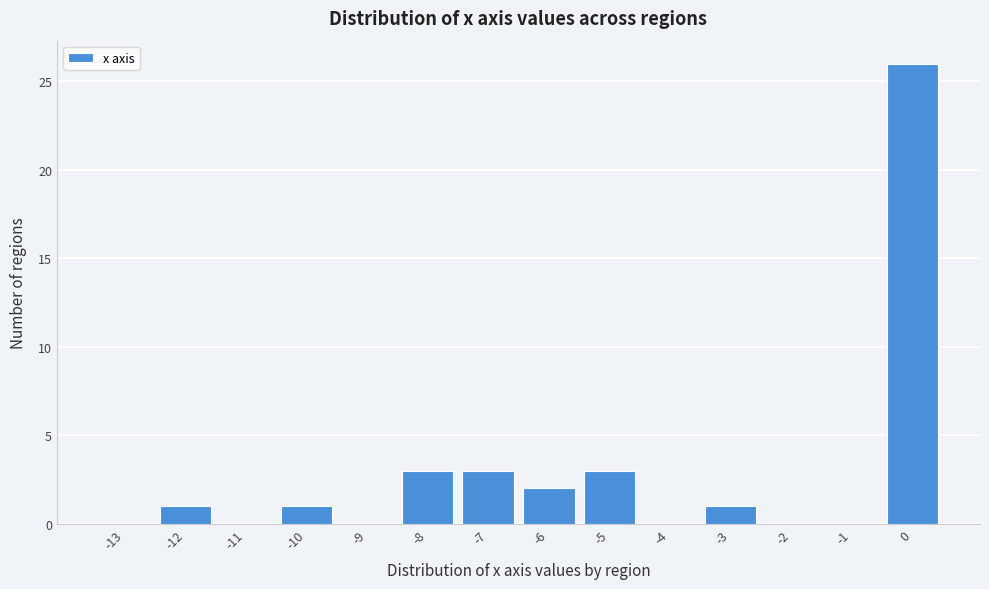

Reading left to right, list all the values displayed in this chart.

-13=0	-12=1	-11=0	-10=1	-9=0	-8=3	-7=3	-6=2	-5=3	-4=0	-3=1	-2=0	-1=0	0=26